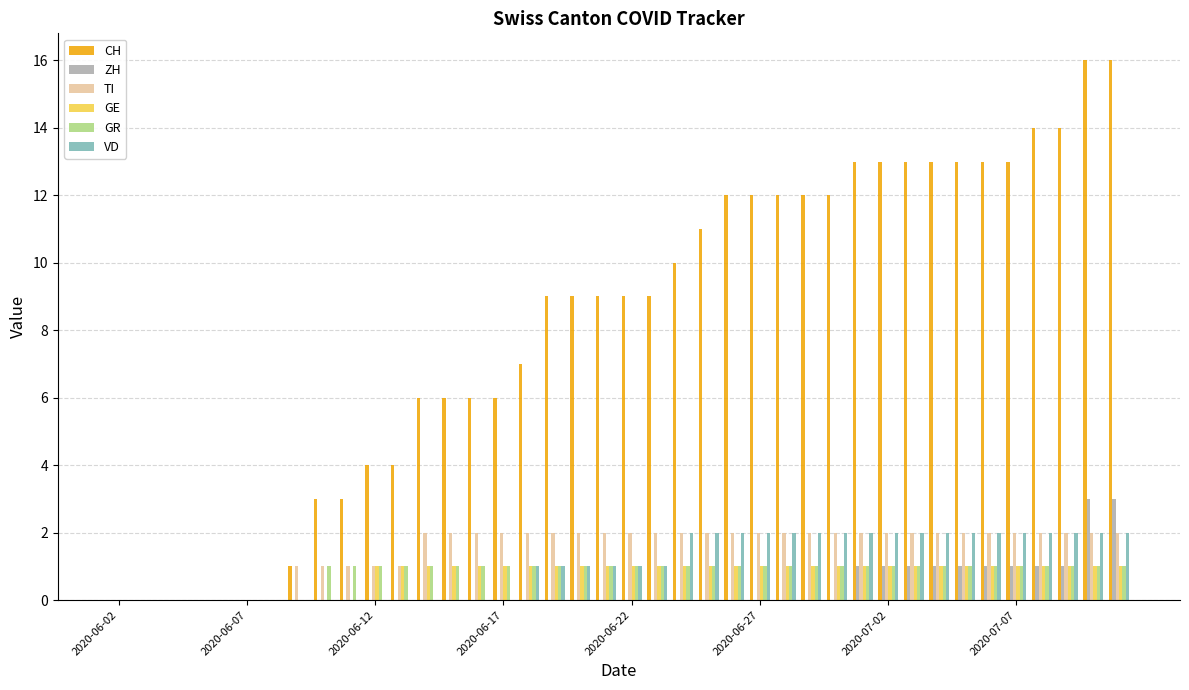

What is the greatest value displayed?

16